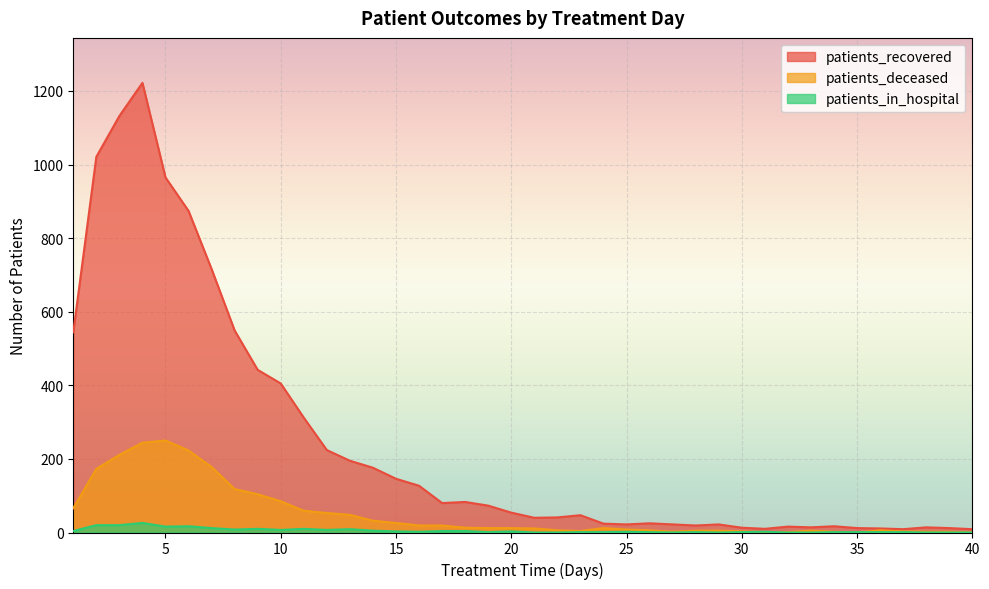

What is the total value across all series at 9?

556